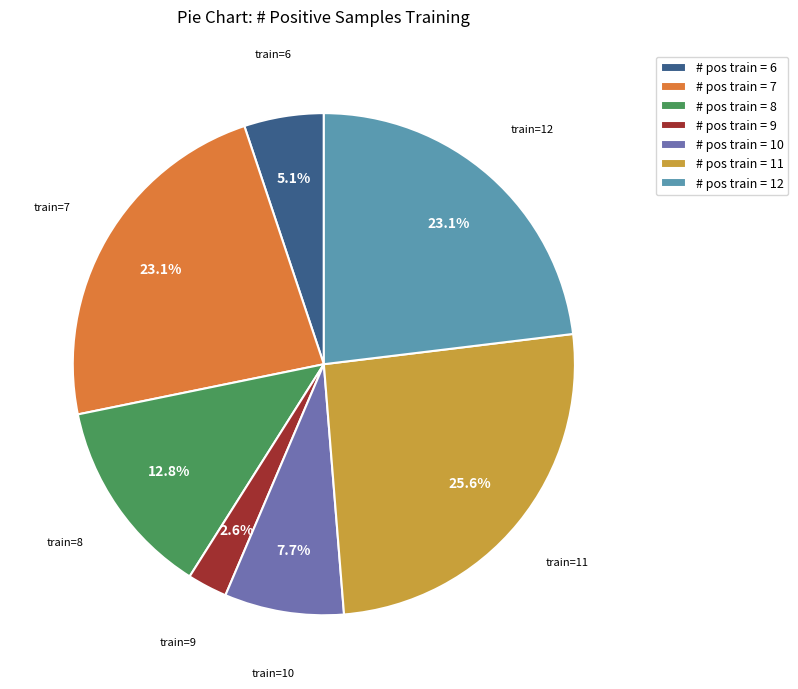

How many slices are in this pie chart?

7